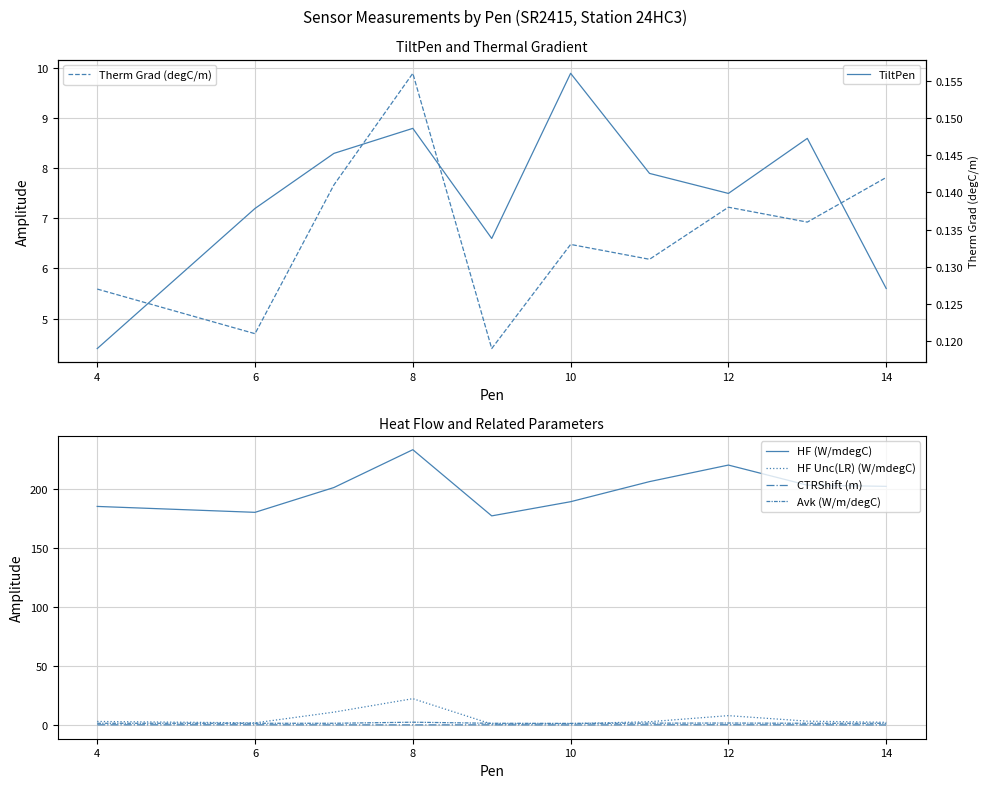

True or false: CTRShift (m) and HF (W/mdegC) intersect in this chart.

False